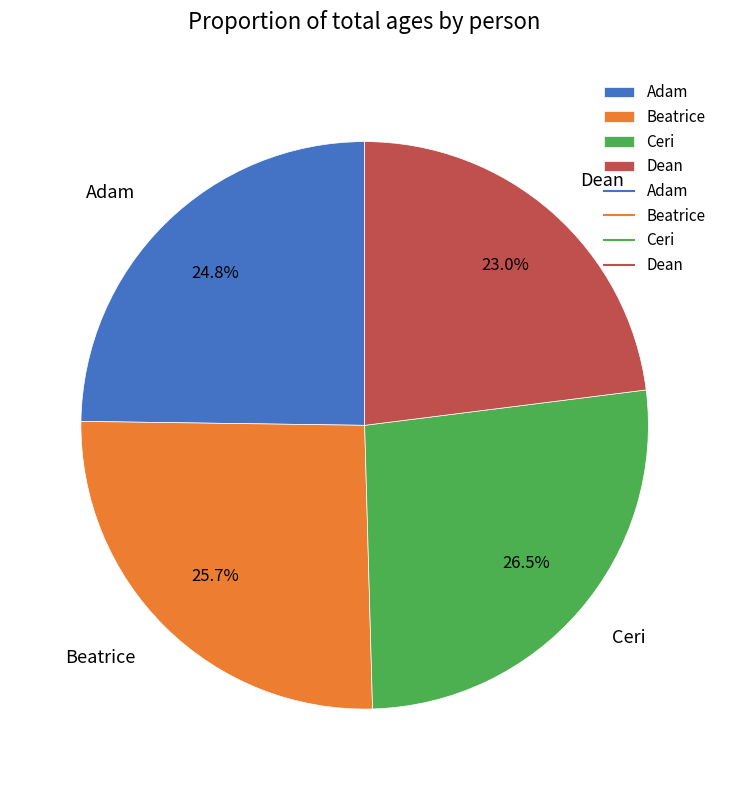

To the nearest percent, what percentage of the pie is Adam?

25%